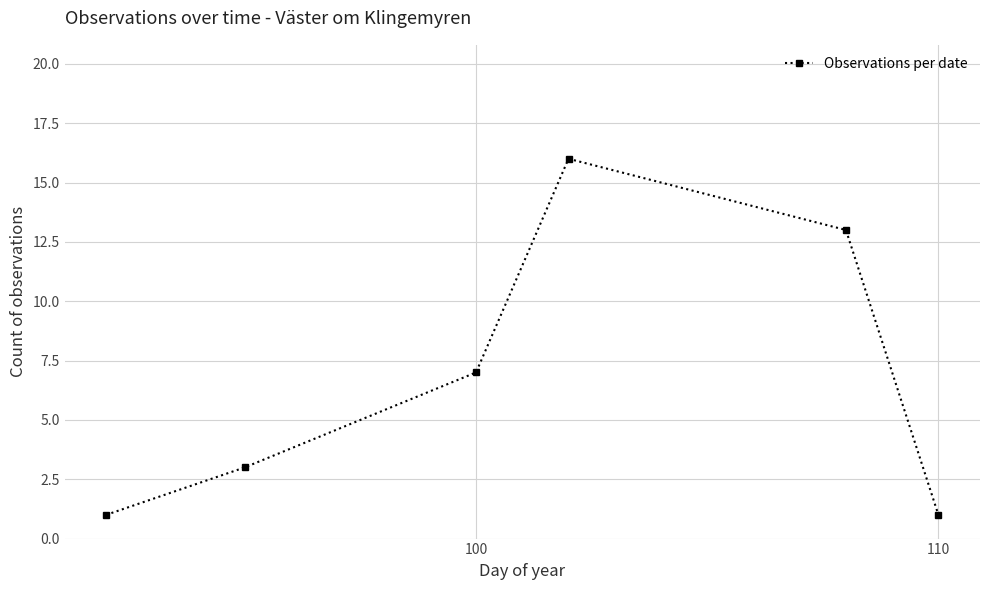

What is the average value?

7